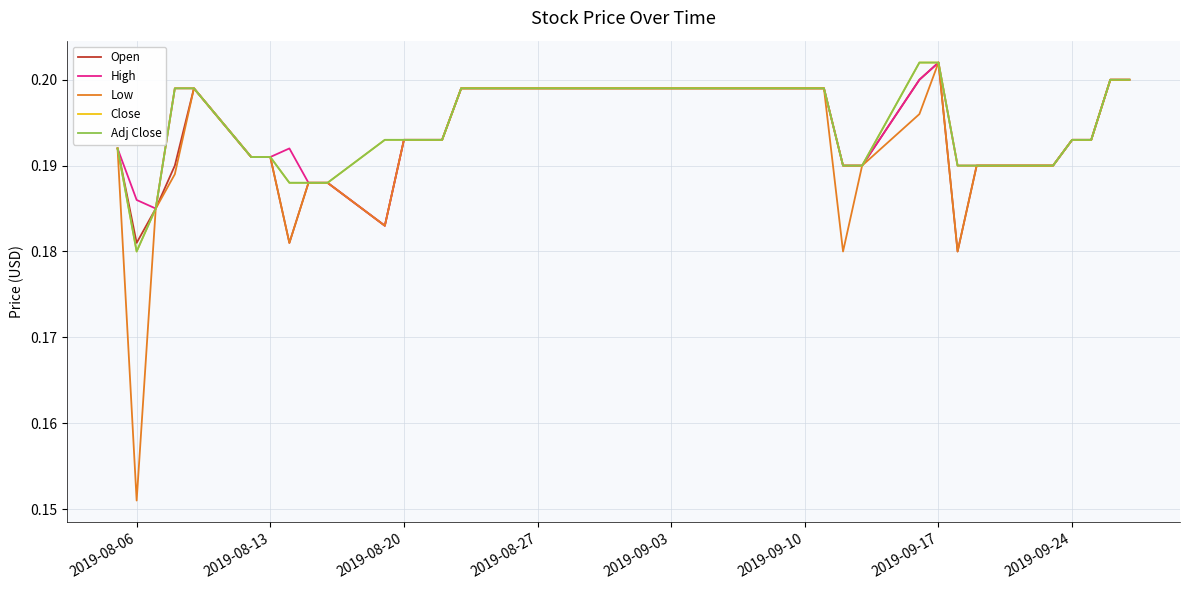

In Low, how many points are lower than both neighbors (excluding endpoints)?

5